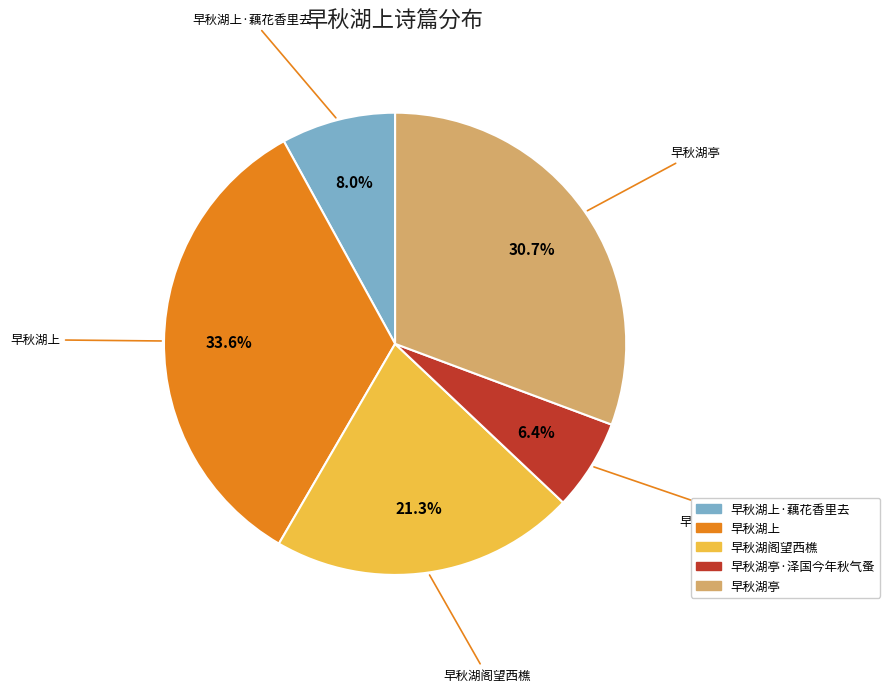

To the nearest percent, what portion does 早秋湖阁望西樵 represent?

21%